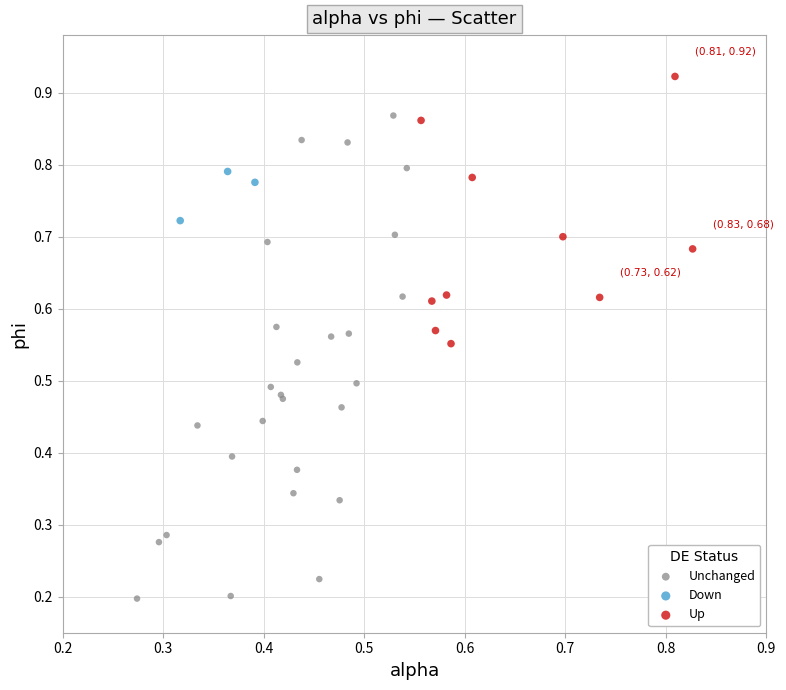

Which series contains the highest Y value?

Up